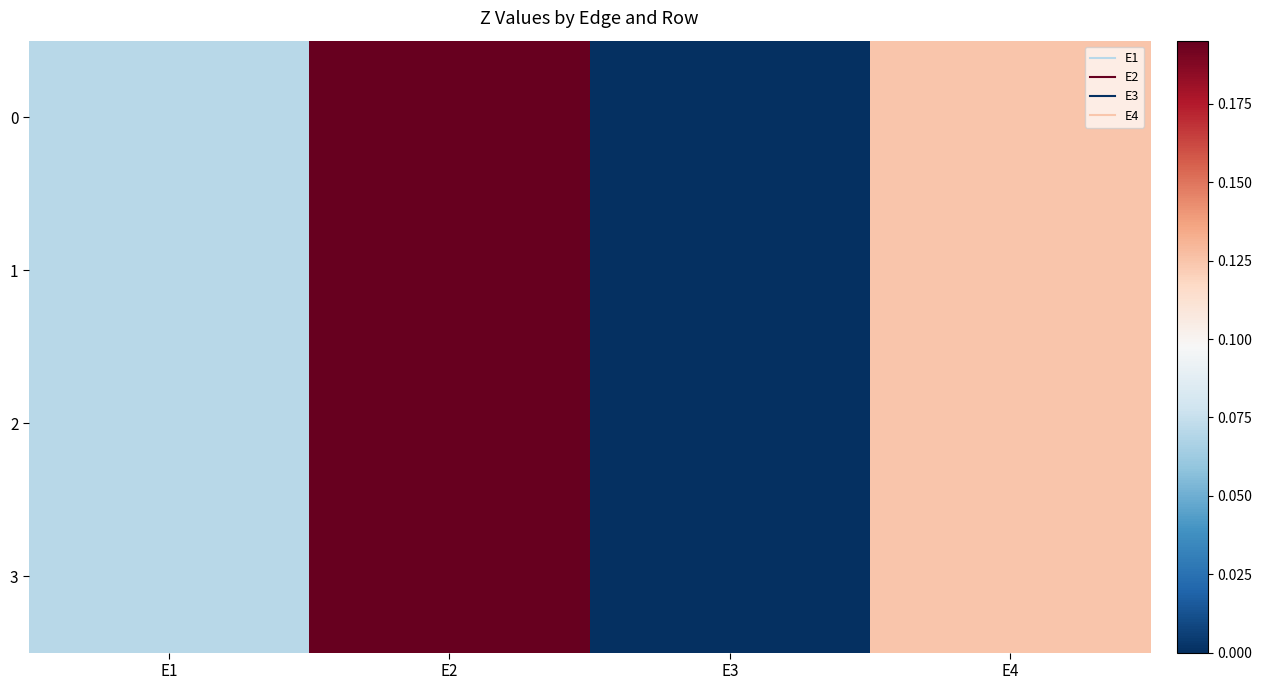

Reading right to left, what are all the values shown in this chart?

0: E4=0.1	E3=0.0	E2=0.2	E1=0.1
1: E4=0.1	E3=0.0	E2=0.2	E1=0.1
2: E4=0.1	E3=0.0	E2=0.2	E1=0.1
3: E4=0.1	E3=0.0	E2=0.2	E1=0.1